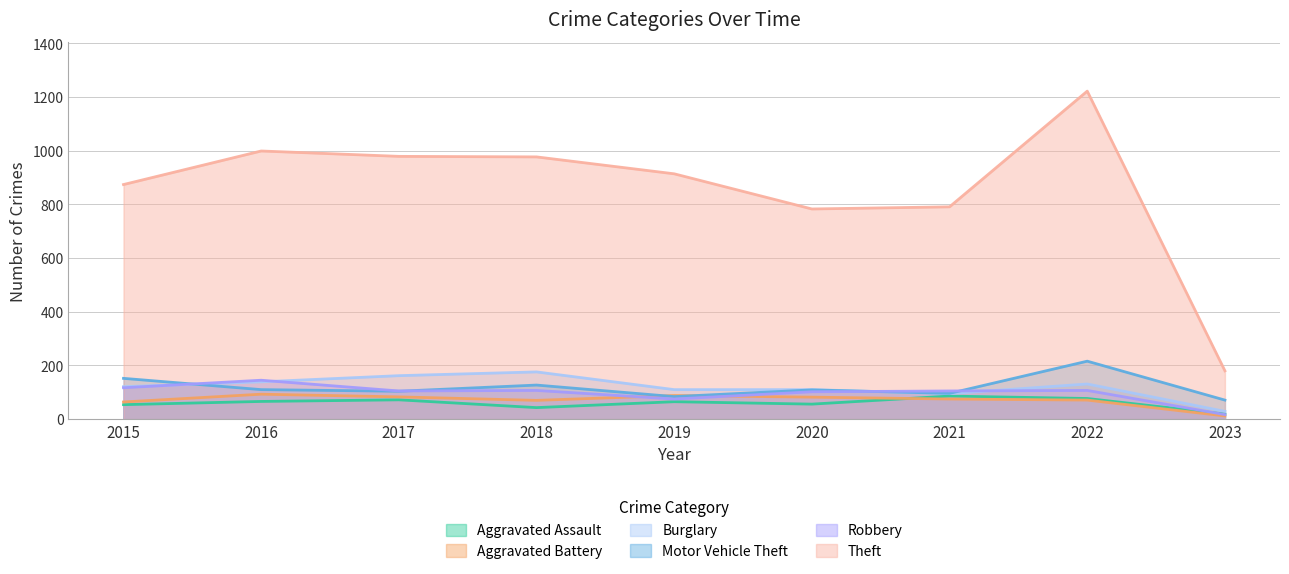

Which series has the largest range (max minus min)?

Theft